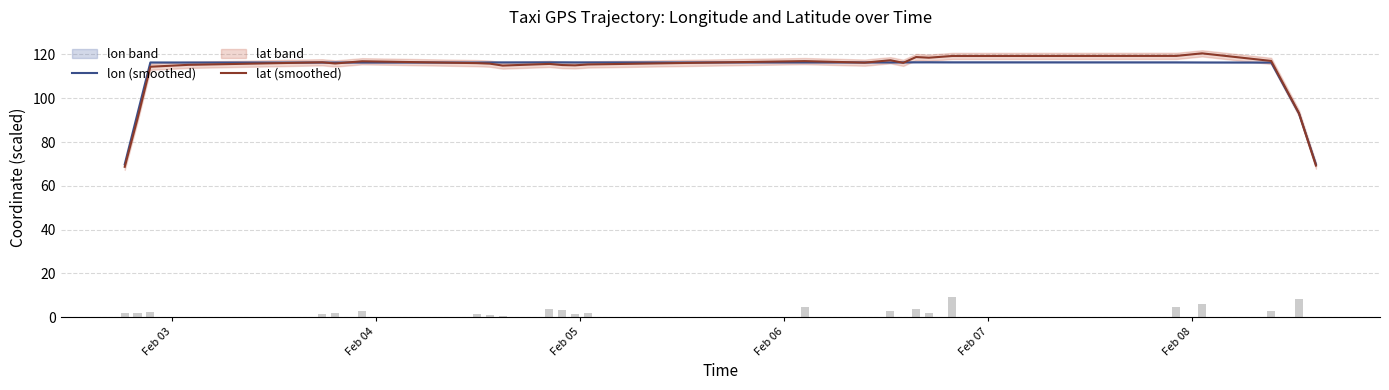

Reading right to left, list all the values displayed in this chart.

lon (smoothed): 69.8	93.0	116.3	116.4	116.4	116.4	116.5	116.5	116.4	116.4	116.4	116.4	116.4	116.4	116.4	116.4	116.4	116.4	116.4	116.3	116.3	116.3	116.3	116.4	93.1	69.8
lat (smoothed): 69.3	93.2	117.1	120.5	119.4	119.3	118.5	118.8	116.2	117.4	116.3	117.0	115.4	115.1	115.2	115.7	114.9	115.8	116.1	116.9	115.9	116.4	115.3	114.4	90.7	68.7